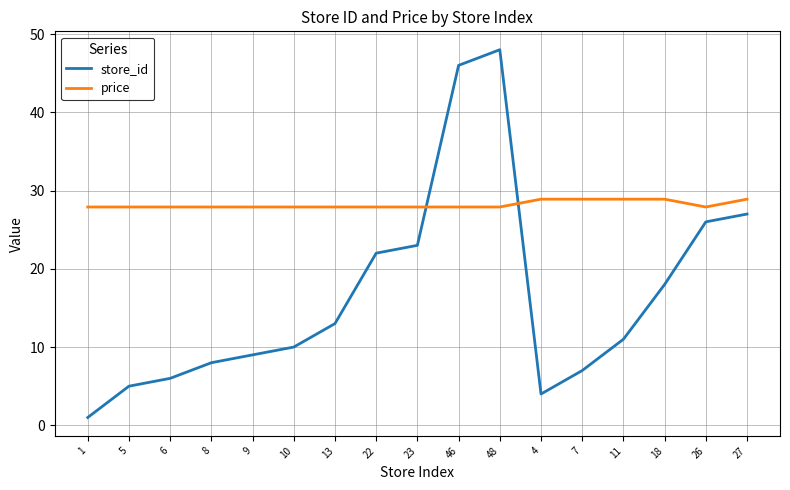

Reading right to left, what are all the values shown in this chart?

store_id: 27.0	26.0	18.0	11.0	7.0	4.0	48.0	46.0	23.0	22.0	13.0	10.0	9.0	8.0	6.0	5.0	1.0
price: 28.9	27.9	28.9	28.9	28.9	28.9	27.9	27.9	27.9	27.9	27.9	27.9	27.9	27.9	27.9	27.9	27.9